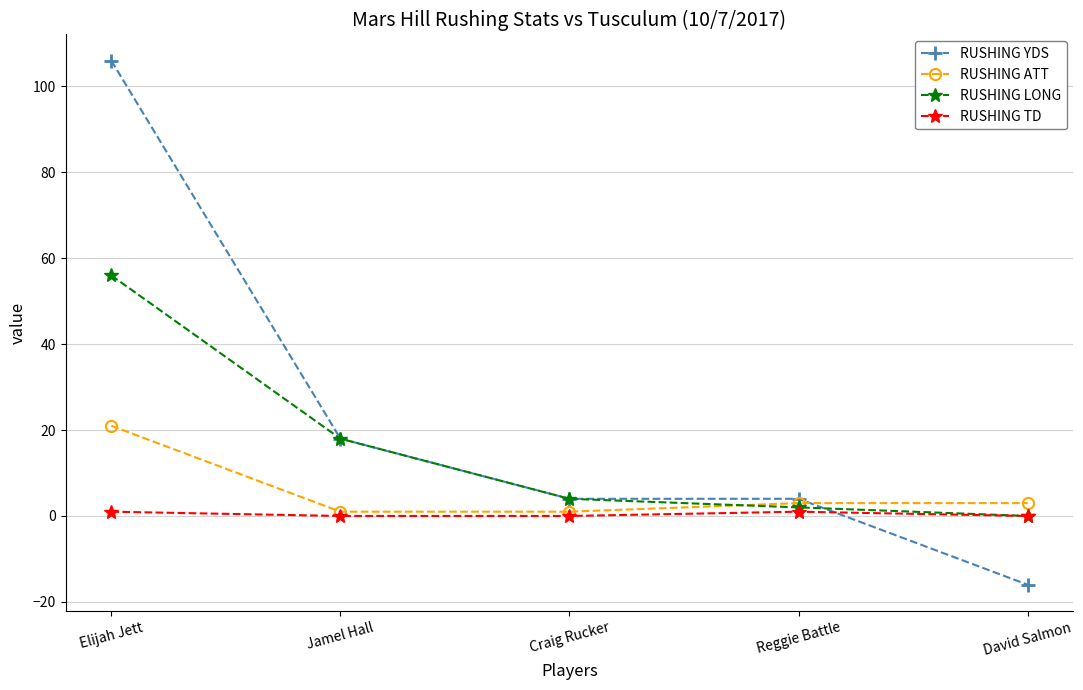

What is the difference between the maximum and minimum values in the RUSHING YDS series?

122